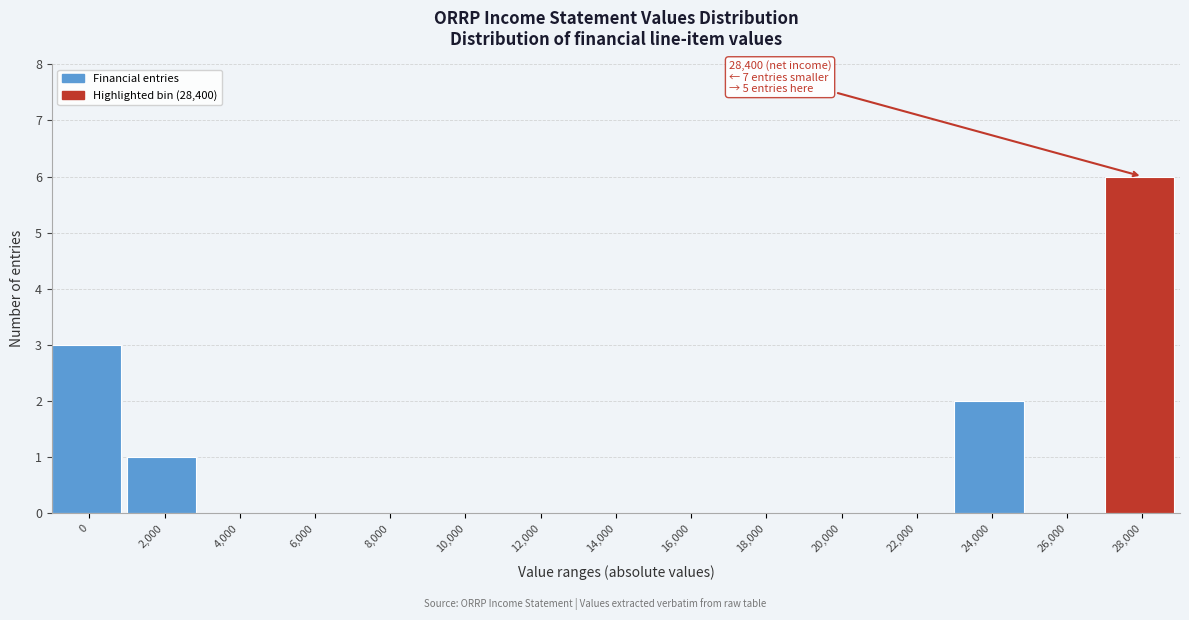

Reading left to right, what are all the values shown in this chart?

0=3	2,000=1	4,000=0	6,000=0	8,000=0	10,000=0	12,000=0	14,000=0	16,000=0	18,000=0	20,000=0	22,000=0	24,000=2	26,000=0	28,000=6